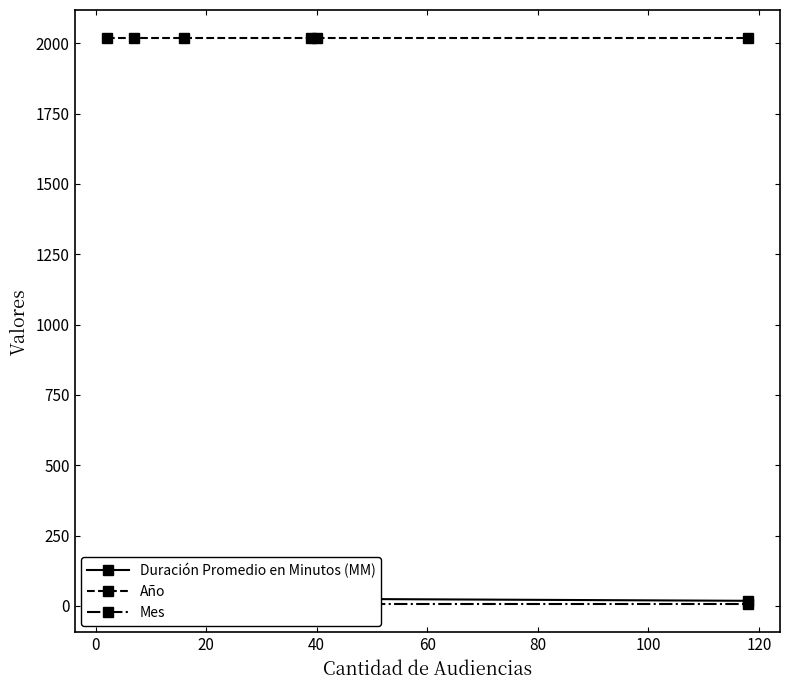

Reading right to left, transcribe all the data shown in this chart.

Duración Promedio en Minutos (MM): 18	25	30	19	37	17
Año: 2018	2018	2018	2018	2018	2018
Mes: 6	6	6	6	6	6